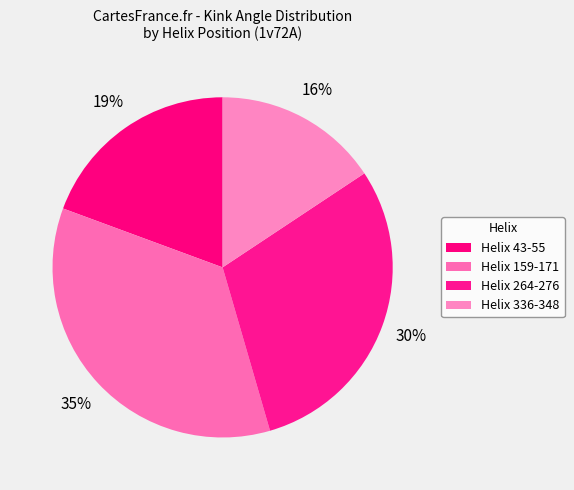

How many segments does this pie chart have?

4